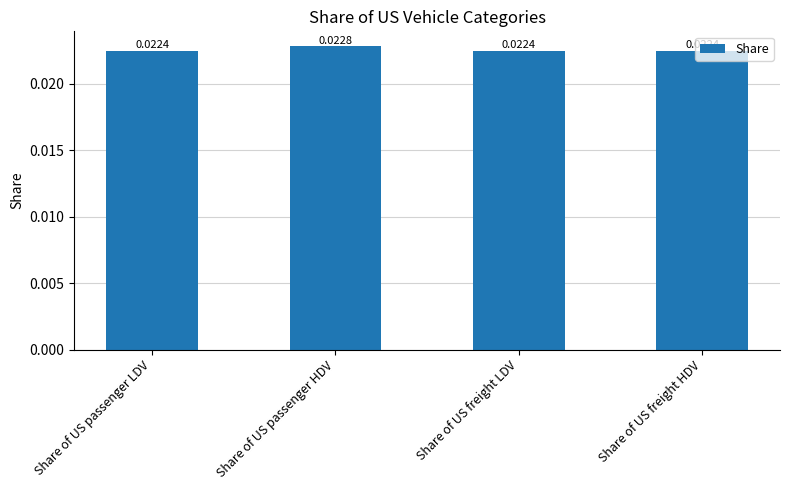

At which category does the chart reach its peak across all series?

Share of US passenger HDV